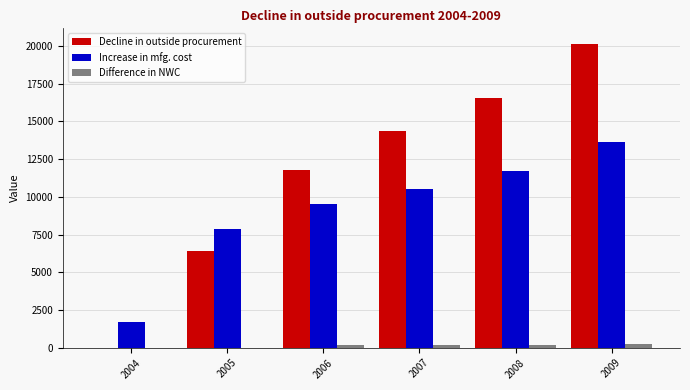

Between 2006 and 2009, which series saw the biggest shift?

Decline in outside procurement